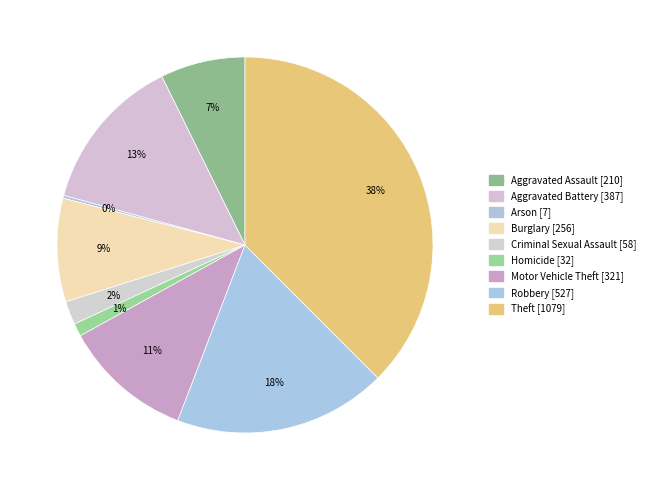

What is the smallest slice in the pie chart?

Arson